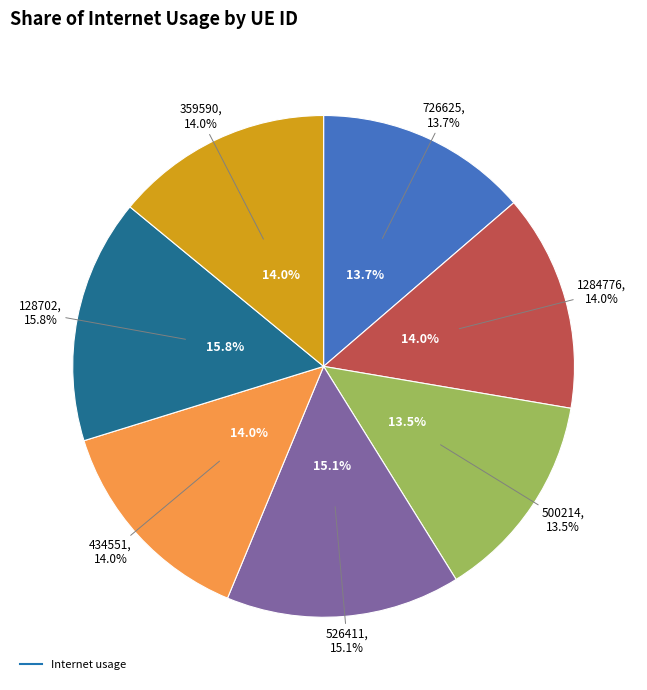

Which slice is the largest?

128702